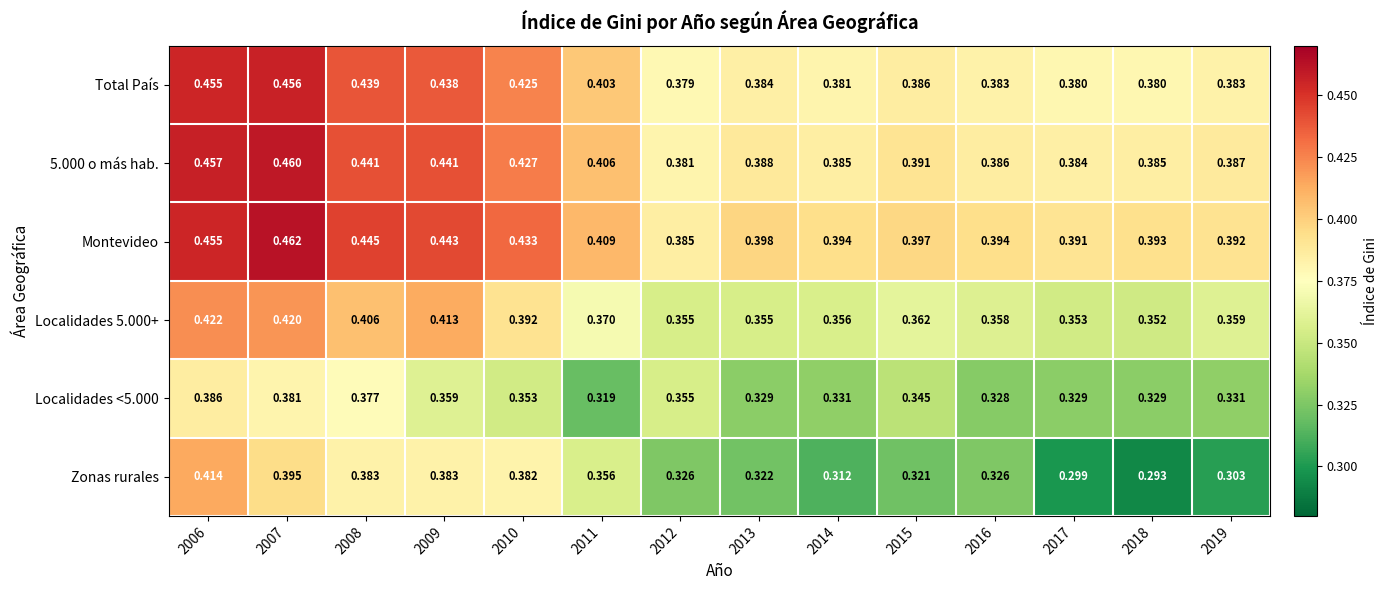

Which series has the largest total across all categories?

Montevideo